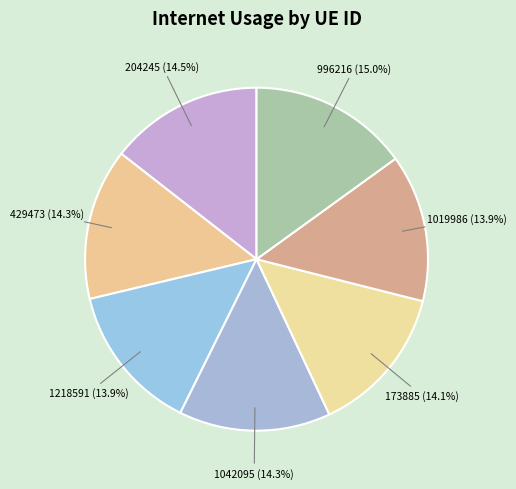

Which slice is the smallest?

1019986